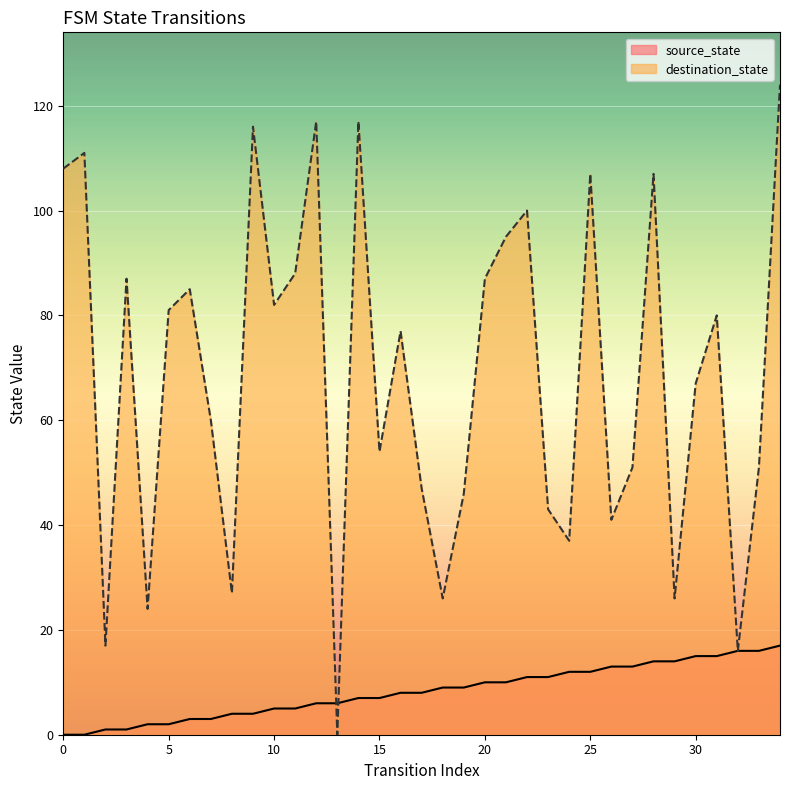

At which category is the sum across all series the highest?

34